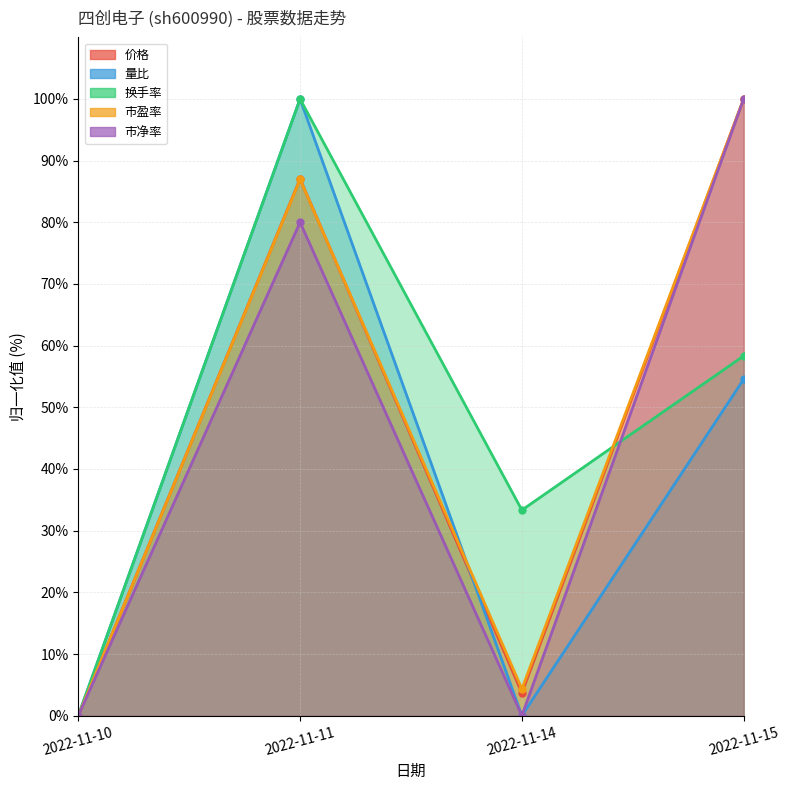

Is it true that 市净率 equals 33.0 at 2022-11-10?

False